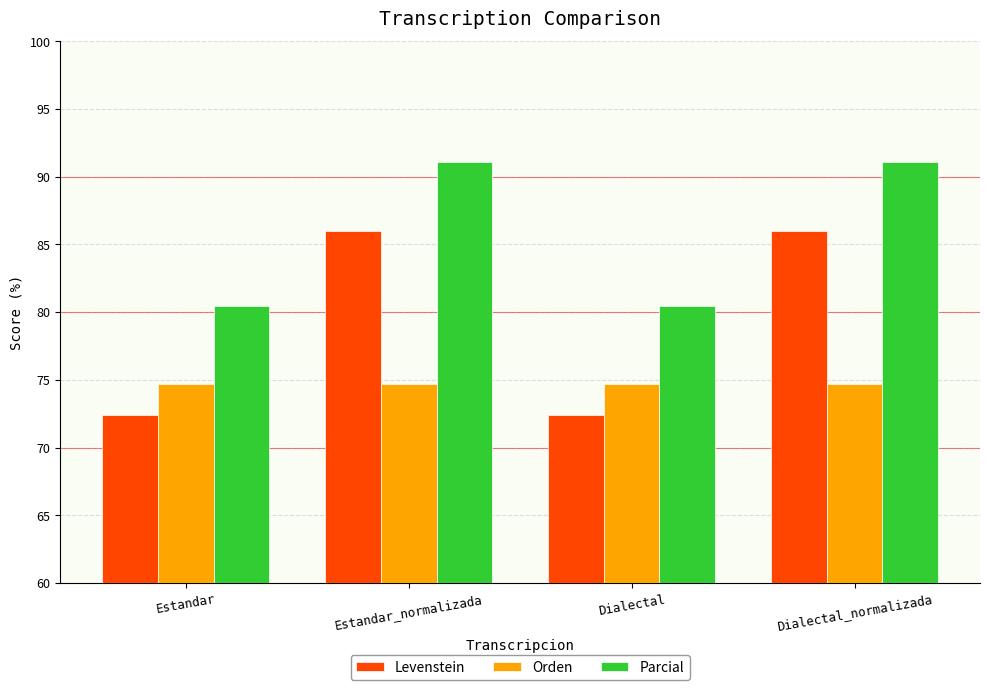

What is the difference between the maximum and minimum values in the Parcial series?

10.7